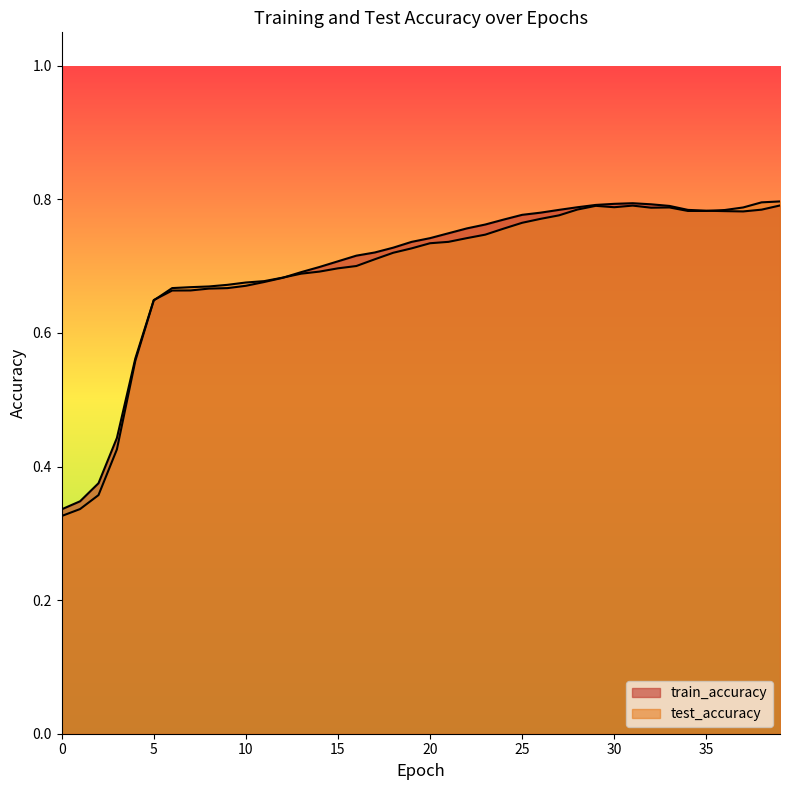

Which series has the largest range (max minus min)?

test_accuracy